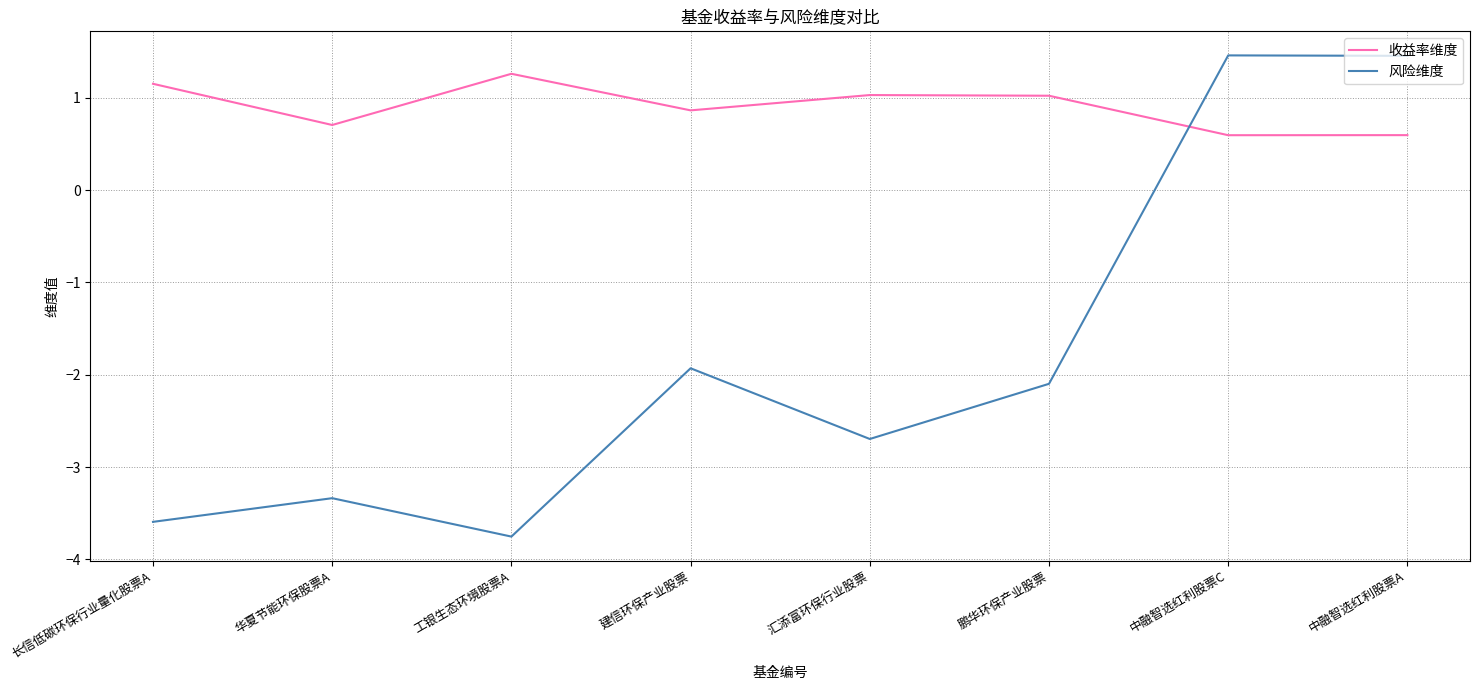

Which series has the largest total across all categories?

收益率维度